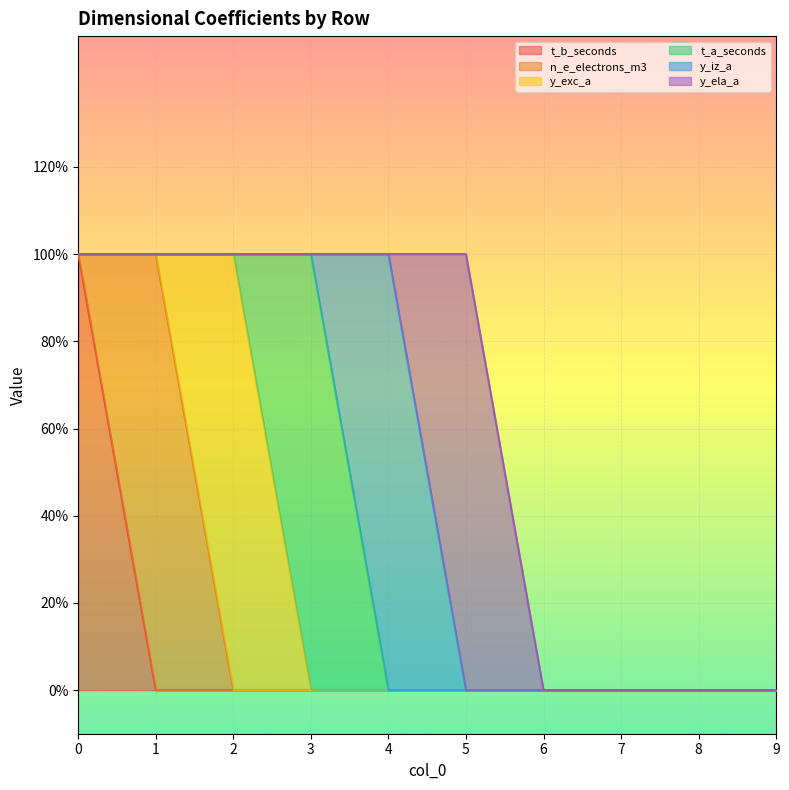

Which has a higher value, 7 or 8?

7